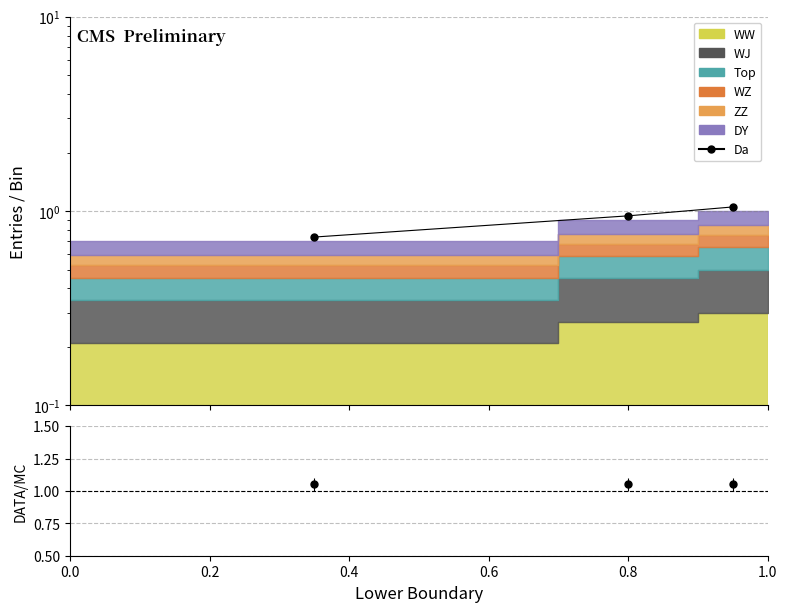

Reading left to right, list all the values displayed in this chart.

0.7	0.9	1.1